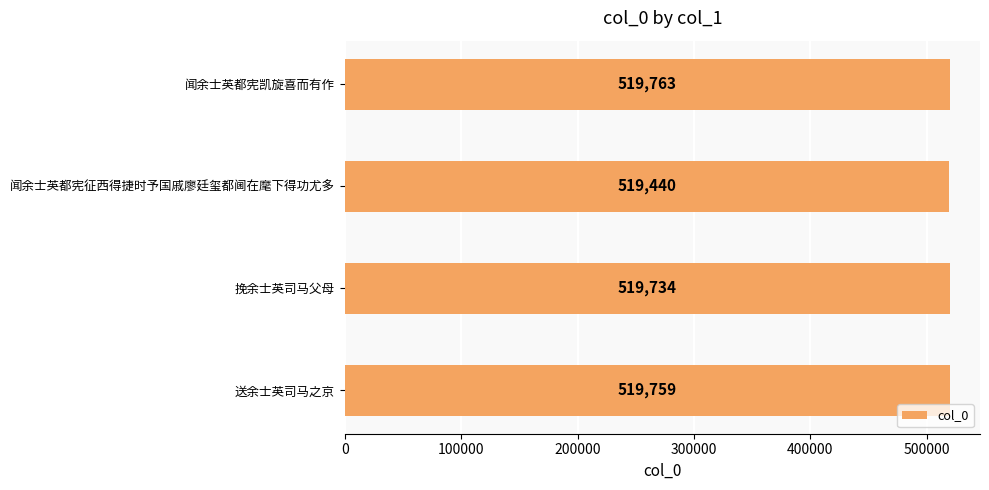

Reading bottom to top, list all the values displayed in this chart.

送余士英司马之京=519759	挽余士英司马父母=519734	闻余士英都宪征西得捷时予国戚廖廷玺都阃在麾下得功尤多=519440	闻余士英都宪凯旋喜而有作=519763